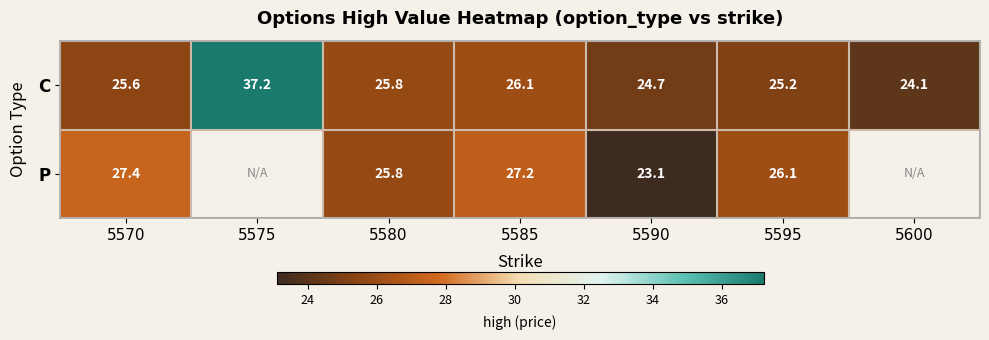

What is the spread (max minus min) of values at 5595?

0.9